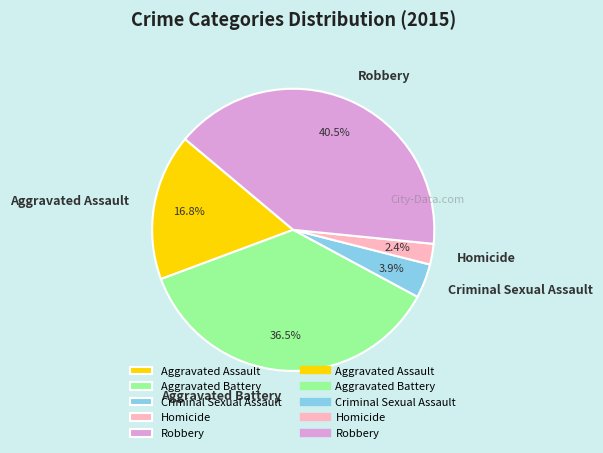

Between Aggravated Battery and Aggravated Assault, which is larger?

Aggravated Battery